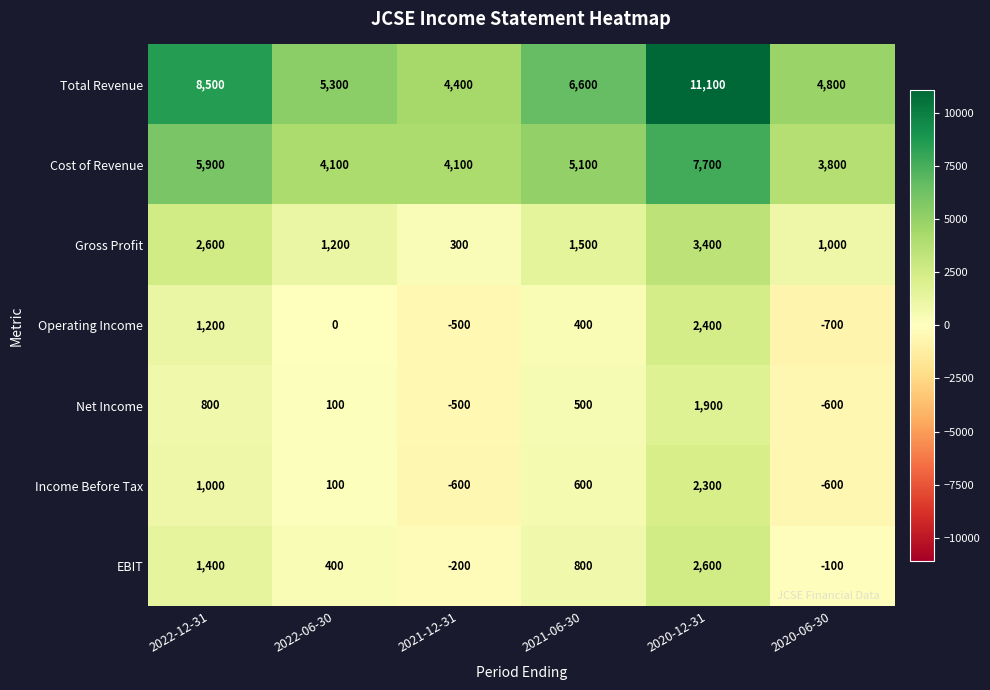

What is the greatest value displayed?

11100